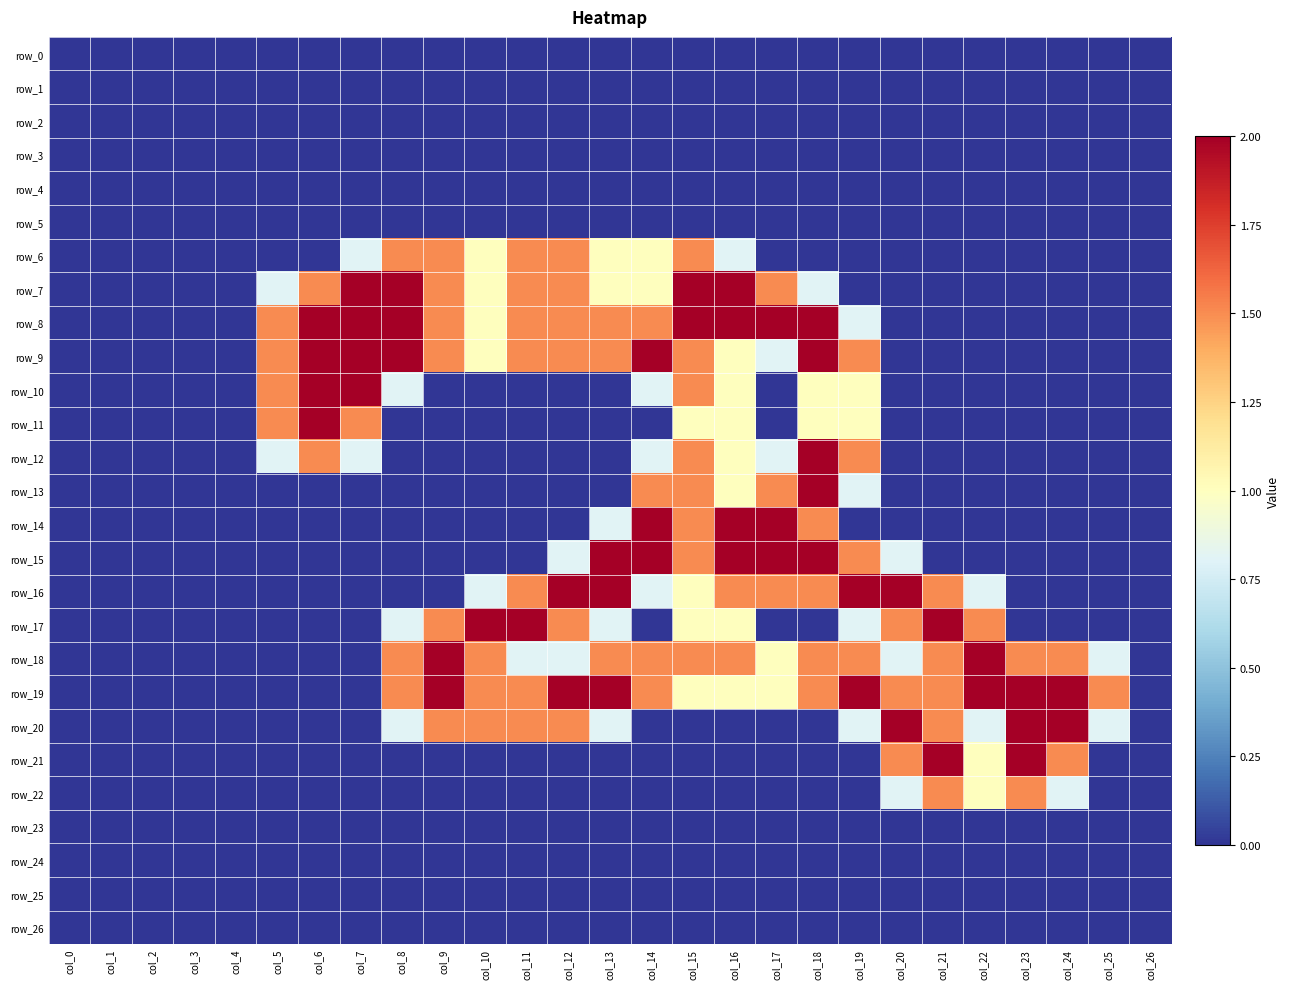

Reading left to right, transcribe all the data shown in this chart.

row_0: 0.0	0.0	0.0	0.0	0.0	0.0	0.0	0.0	0.0	0.0	0.0	0.0	0.0	0.0	0.0	0.0	0.0	0.0	0.0	0.0	0.0	0.0	0.0	0.0	0.0	0.0	0.0
row_1: 0.0	0.0	0.0	0.0	0.0	0.0	0.0	0.0	0.0	0.0	0.0	0.0	0.0	0.0	0.0	0.0	0.0	0.0	0.0	0.0	0.0	0.0	0.0	0.0	0.0	0.0	0.0
row_2: 0.0	0.0	0.0	0.0	0.0	0.0	0.0	0.0	0.0	0.0	0.0	0.0	0.0	0.0	0.0	0.0	0.0	0.0	0.0	0.0	0.0	0.0	0.0	0.0	0.0	0.0	0.0
row_3: 0.0	0.0	0.0	0.0	0.0	0.0	0.0	0.0	0.0	0.0	0.0	0.0	0.0	0.0	0.0	0.0	0.0	0.0	0.0	0.0	0.0	0.0	0.0	0.0	0.0	0.0	0.0
row_4: 0.0	0.0	0.0	0.0	0.0	0.0	0.0	0.0	0.0	0.0	0.0	0.0	0.0	0.0	0.0	0.0	0.0	0.0	0.0	0.0	0.0	0.0	0.0	0.0	0.0	0.0	0.0
row_5: 0.0	0.0	0.0	0.0	0.0	0.0	0.0	0.0	0.0	0.0	0.0	0.0	0.0	0.0	0.0	0.0	0.0	0.0	0.0	0.0	0.0	0.0	0.0	0.0	0.0	0.0	0.0
row_6: 0.0	0.0	0.0	0.0	0.0	0.0	0.0	0.8	1.5	1.5	1.0	1.5	1.5	1.0	1.0	1.5	0.8	0.0	0.0	0.0	0.0	0.0	0.0	0.0	0.0	0.0	0.0
row_7: 0.0	0.0	0.0	0.0	0.0	0.8	1.5	2.0	2.0	1.5	1.0	1.5	1.5	1.0	1.0	2.0	2.0	1.5	0.8	0.0	0.0	0.0	0.0	0.0	0.0	0.0	0.0
row_8: 0.0	0.0	0.0	0.0	0.0	1.5	2.0	2.0	2.0	1.5	1.0	1.5	1.5	1.5	1.5	2.0	2.0	2.0	2.0	0.8	0.0	0.0	0.0	0.0	0.0	0.0	0.0
row_9: 0.0	0.0	0.0	0.0	0.0	1.5	2.0	2.0	2.0	1.5	1.0	1.5	1.5	1.5	2.0	1.5	1.0	0.8	2.0	1.5	0.0	0.0	0.0	0.0	0.0	0.0	0.0
row_10: 0.0	0.0	0.0	0.0	0.0	1.5	2.0	2.0	0.8	0.0	0.0	0.0	0.0	0.0	0.8	1.5	1.0	0.0	1.0	1.0	0.0	0.0	0.0	0.0	0.0	0.0	0.0
row_11: 0.0	0.0	0.0	0.0	0.0	1.5	2.0	1.5	0.0	0.0	0.0	0.0	0.0	0.0	0.0	1.0	1.0	0.0	1.0	1.0	0.0	0.0	0.0	0.0	0.0	0.0	0.0
row_12: 0.0	0.0	0.0	0.0	0.0	0.8	1.5	0.8	0.0	0.0	0.0	0.0	0.0	0.0	0.8	1.5	1.0	0.8	2.0	1.5	0.0	0.0	0.0	0.0	0.0	0.0	0.0
row_13: 0.0	0.0	0.0	0.0	0.0	0.0	0.0	0.0	0.0	0.0	0.0	0.0	0.0	0.0	1.5	1.5	1.0	1.5	2.0	0.8	0.0	0.0	0.0	0.0	0.0	0.0	0.0
row_14: 0.0	0.0	0.0	0.0	0.0	0.0	0.0	0.0	0.0	0.0	0.0	0.0	0.0	0.8	2.0	1.5	2.0	2.0	1.5	0.0	0.0	0.0	0.0	0.0	0.0	0.0	0.0
row_15: 0.0	0.0	0.0	0.0	0.0	0.0	0.0	0.0	0.0	0.0	0.0	0.0	0.8	2.0	2.0	1.5	2.0	2.0	2.0	1.5	0.8	0.0	0.0	0.0	0.0	0.0	0.0
row_16: 0.0	0.0	0.0	0.0	0.0	0.0	0.0	0.0	0.0	0.0	0.8	1.5	2.0	2.0	0.8	1.0	1.5	1.5	1.5	2.0	2.0	1.5	0.8	0.0	0.0	0.0	0.0
row_17: 0.0	0.0	0.0	0.0	0.0	0.0	0.0	0.0	0.8	1.5	2.0	2.0	1.5	0.8	0.0	1.0	1.0	0.0	0.0	0.8	1.5	2.0	1.5	0.0	0.0	0.0	0.0
row_18: 0.0	0.0	0.0	0.0	0.0	0.0	0.0	0.0	1.5	2.0	1.5	0.8	0.8	1.5	1.5	1.5	1.5	1.0	1.5	1.5	0.8	1.5	2.0	1.5	1.5	0.8	0.0
row_19: 0.0	0.0	0.0	0.0	0.0	0.0	0.0	0.0	1.5	2.0	1.5	1.5	2.0	2.0	1.5	1.0	1.0	1.0	1.5	2.0	1.5	1.5	2.0	2.0	2.0	1.5	0.0
row_20: 0.0	0.0	0.0	0.0	0.0	0.0	0.0	0.0	0.8	1.5	1.5	1.5	1.5	0.8	0.0	0.0	0.0	0.0	0.0	0.8	2.0	1.5	0.8	2.0	2.0	0.8	0.0
row_21: 0.0	0.0	0.0	0.0	0.0	0.0	0.0	0.0	0.0	0.0	0.0	0.0	0.0	0.0	0.0	0.0	0.0	0.0	0.0	0.0	1.5	2.0	1.0	2.0	1.5	0.0	0.0
row_22: 0.0	0.0	0.0	0.0	0.0	0.0	0.0	0.0	0.0	0.0	0.0	0.0	0.0	0.0	0.0	0.0	0.0	0.0	0.0	0.0	0.8	1.5	1.0	1.5	0.8	0.0	0.0
row_23: 0.0	0.0	0.0	0.0	0.0	0.0	0.0	0.0	0.0	0.0	0.0	0.0	0.0	0.0	0.0	0.0	0.0	0.0	0.0	0.0	0.0	0.0	0.0	0.0	0.0	0.0	0.0
row_24: 0.0	0.0	0.0	0.0	0.0	0.0	0.0	0.0	0.0	0.0	0.0	0.0	0.0	0.0	0.0	0.0	0.0	0.0	0.0	0.0	0.0	0.0	0.0	0.0	0.0	0.0	0.0
row_25: 0.0	0.0	0.0	0.0	0.0	0.0	0.0	0.0	0.0	0.0	0.0	0.0	0.0	0.0	0.0	0.0	0.0	0.0	0.0	0.0	0.0	0.0	0.0	0.0	0.0	0.0	0.0
row_26: 0.0	0.0	0.0	0.0	0.0	0.0	0.0	0.0	0.0	0.0	0.0	0.0	0.0	0.0	0.0	0.0	0.0	0.0	0.0	0.0	0.0	0.0	0.0	0.0	0.0	0.0	0.0